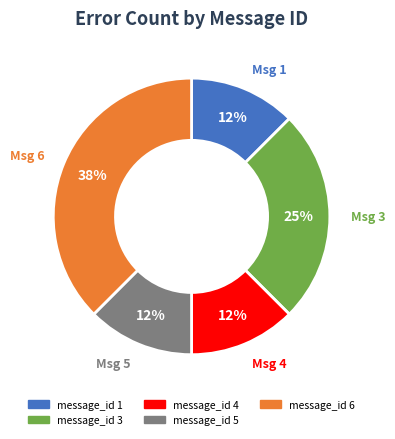

How many slices are in this pie chart?

5